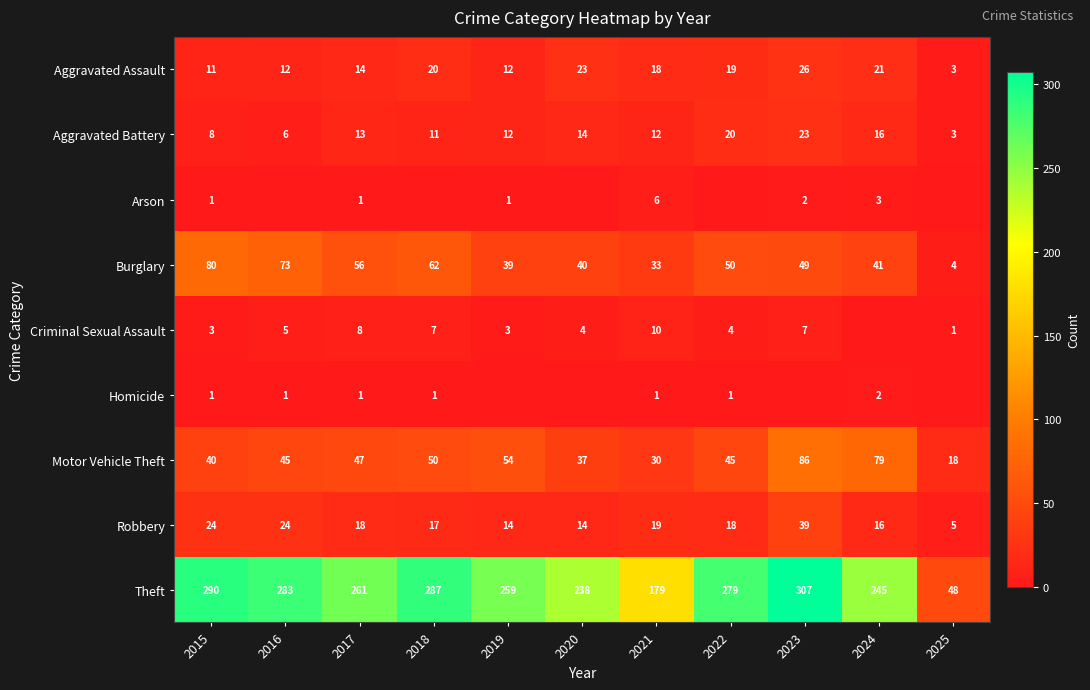

Is it true that Motor Vehicle Theft equals 54 at 2019?

True